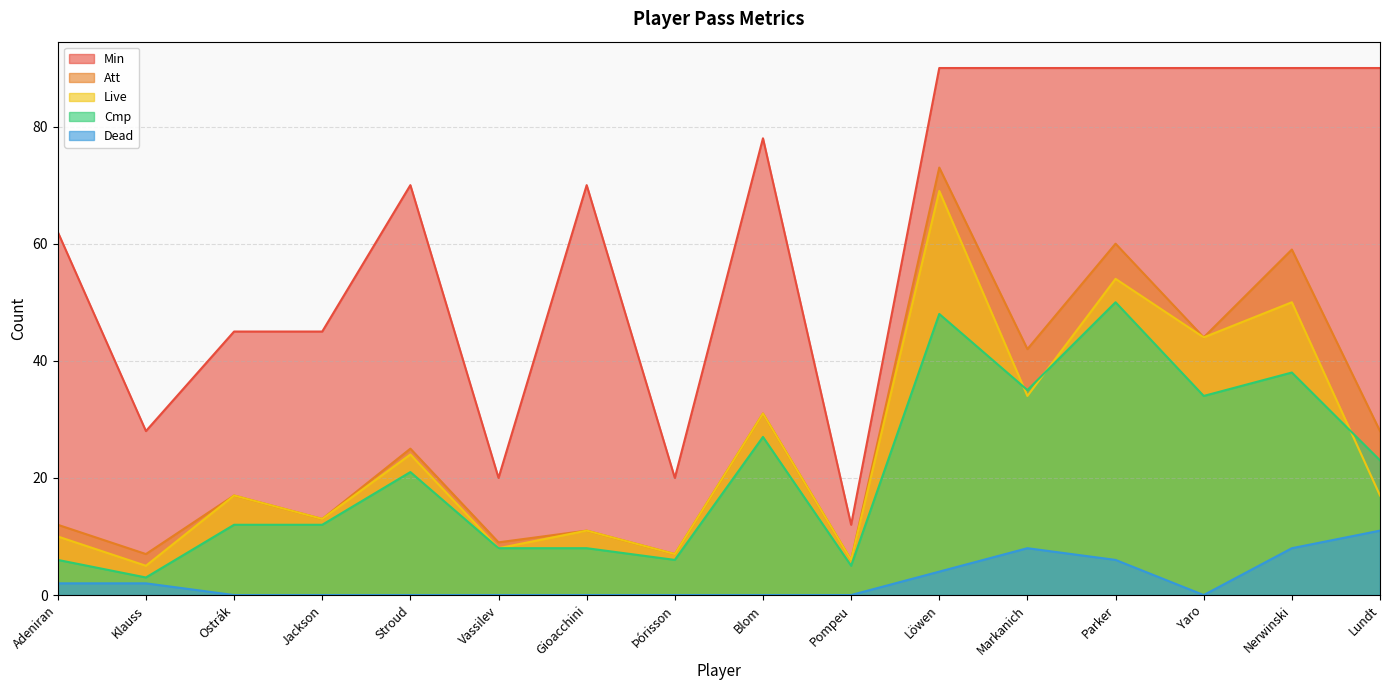

Rank the categories by Att value from lowest to highest.

Pompeu, Klauss, Þórisson, Vassilev, Gioacchini, Adeniran, Jackson, Ostrák, Stroud, Lundt, Blom, Markanich, Yaro, Nerwinski, Parker, Löwen